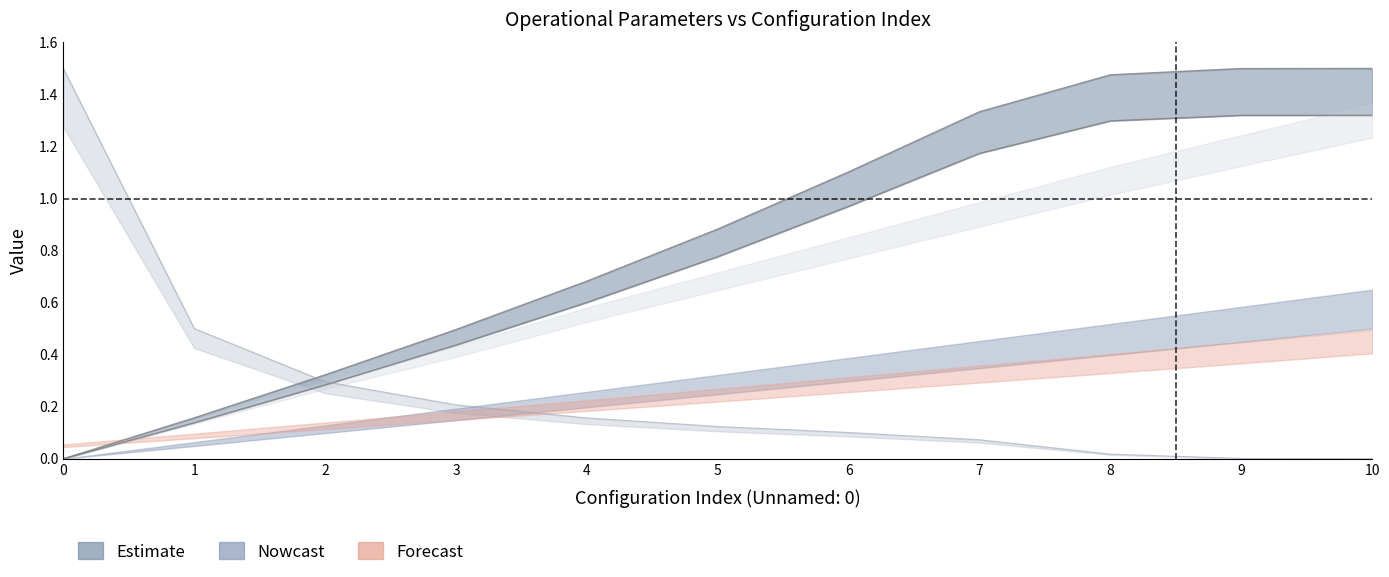

The value of Tempo por voo [min] at 9 is 2.3. True or false?

False